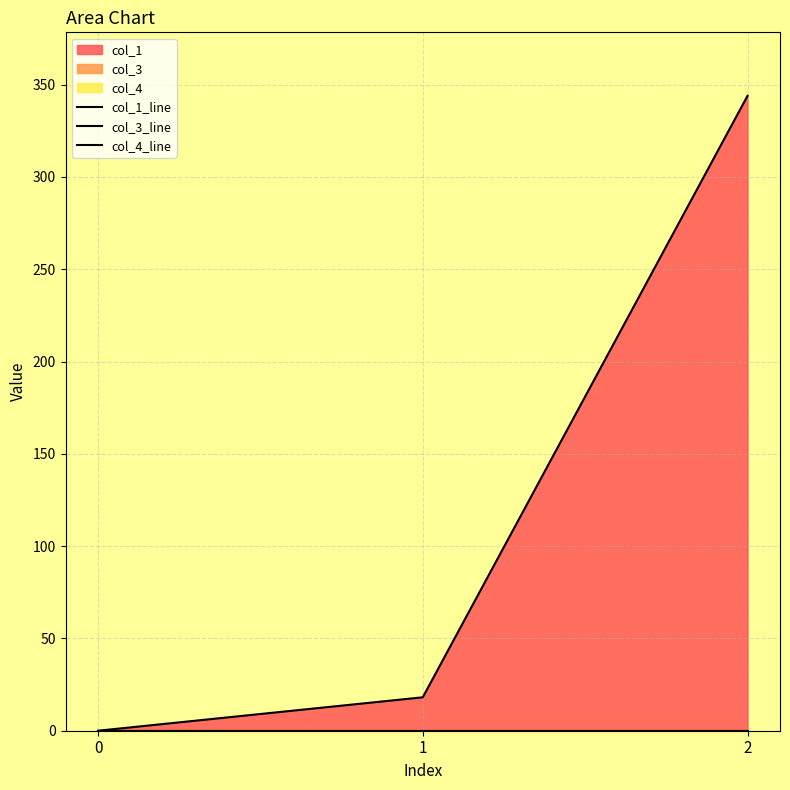

Reading left to right, extract all data points from this chart.

col_1_line: 0.0	18.1	343.9
col_3_line: 0.0	0.0	0.0
col_4_line: 0.0	0.0	0.0